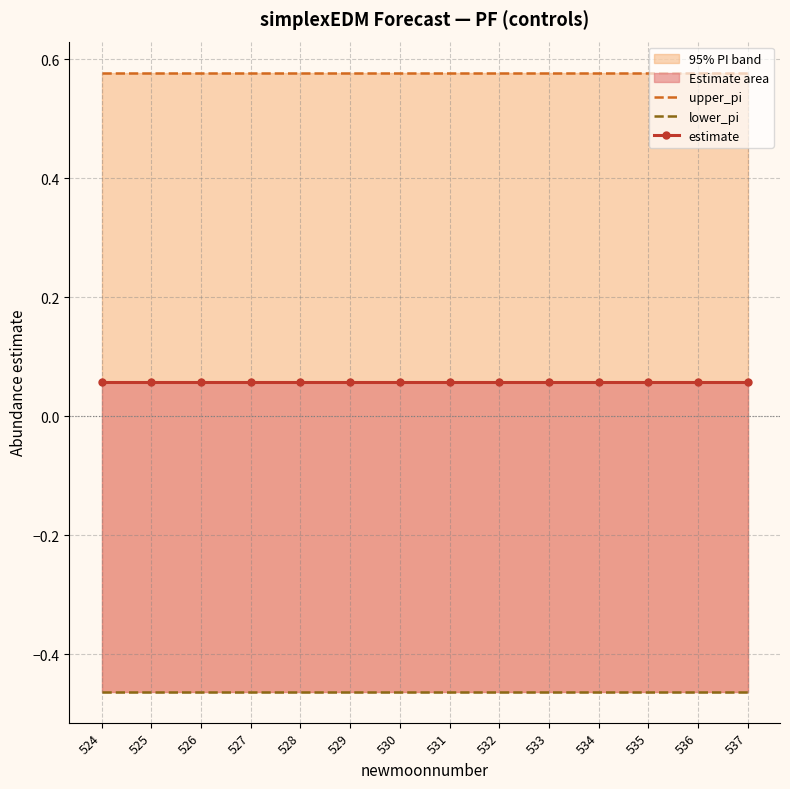

What is the maximum value shown in the chart?

0.6